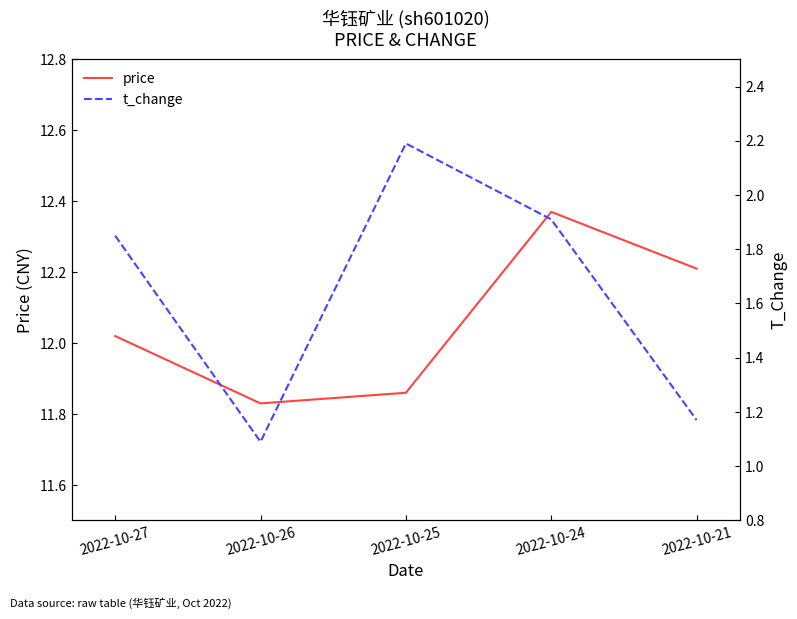

The value of price at 2022-10-27 is 17.1. True or false?

False